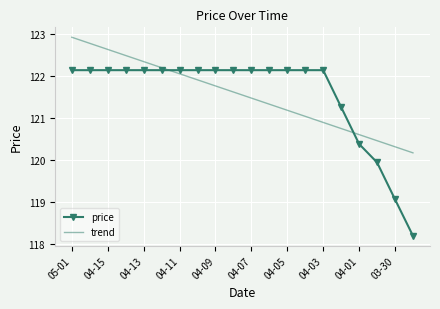

Which series has the largest range (max minus min)?

price